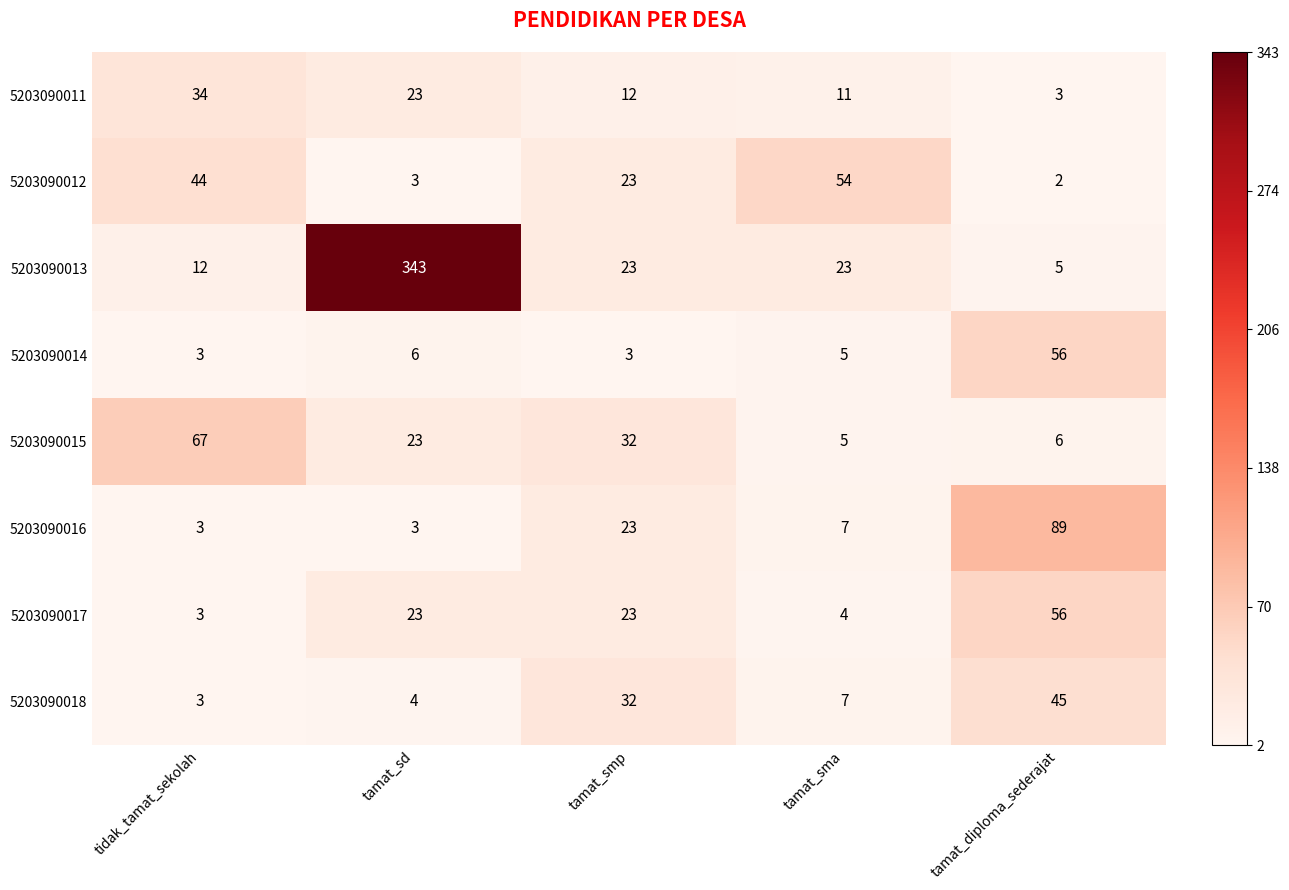

The 5203090016 series shows 12 at tamat_sma. True or false?

False